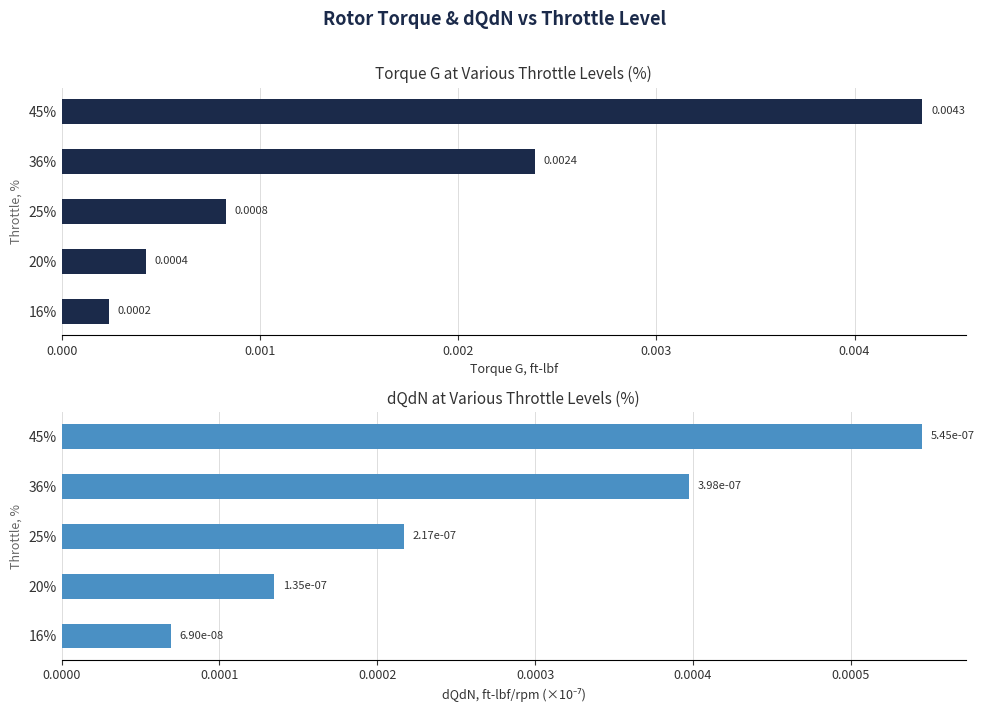

Is it true that dQdN, ft-lbf/rpm (×1e-3) equals 0.0 at 36%?

True